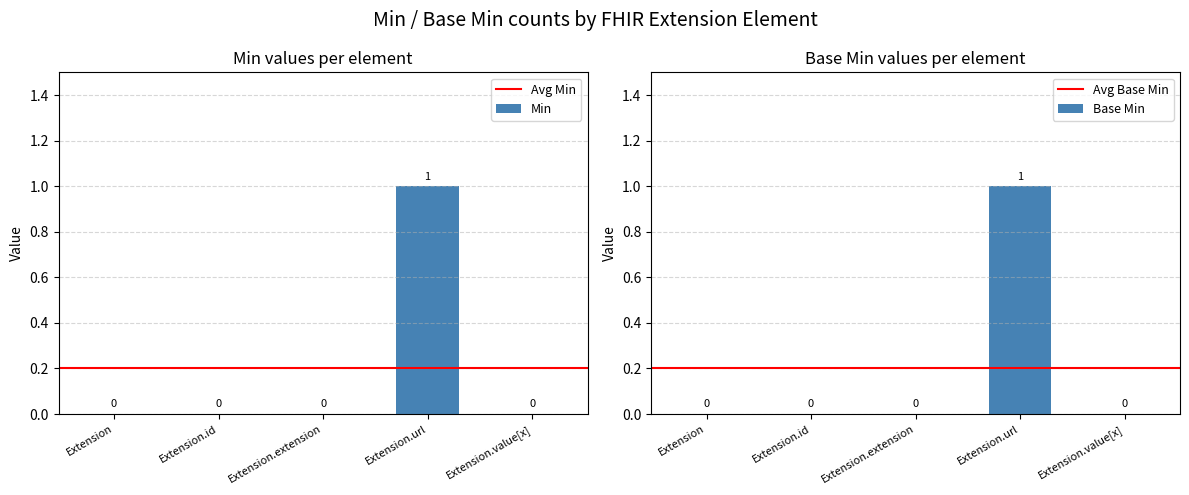

What is the maximum value for Base Min?

1